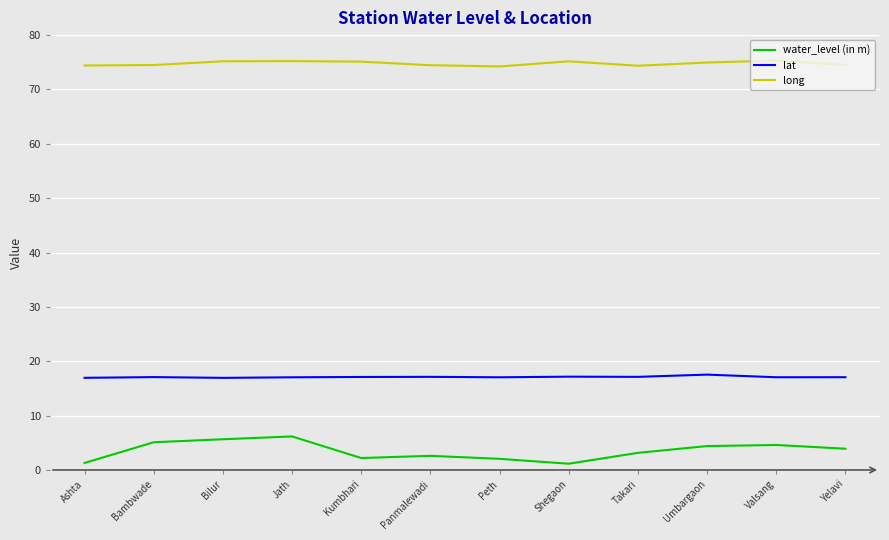

What position from the right is Bambwade?

11